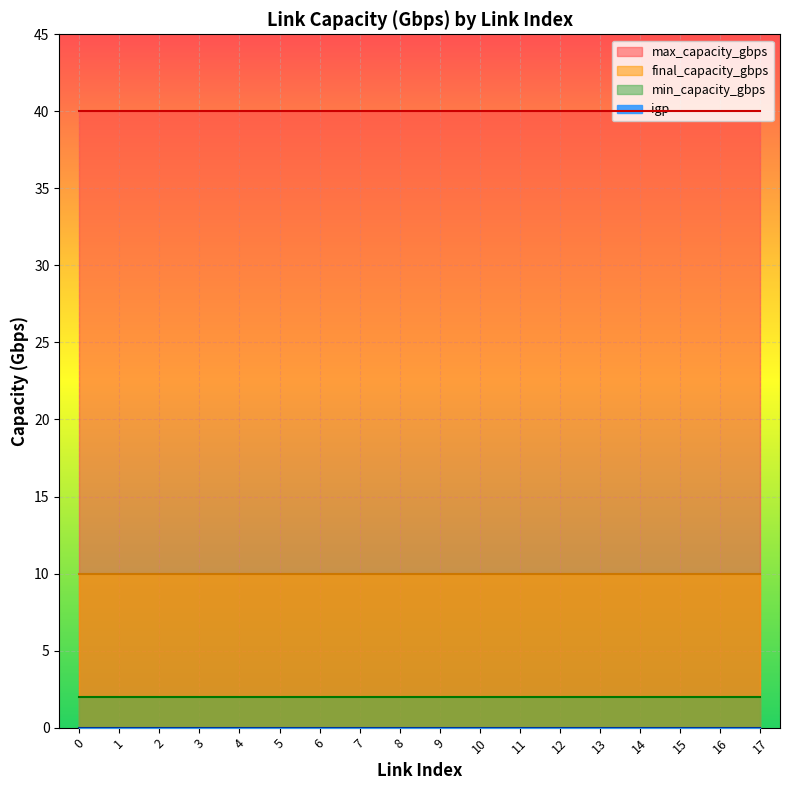

True or false: min_capacity_gbps and igp cross at least once.

False